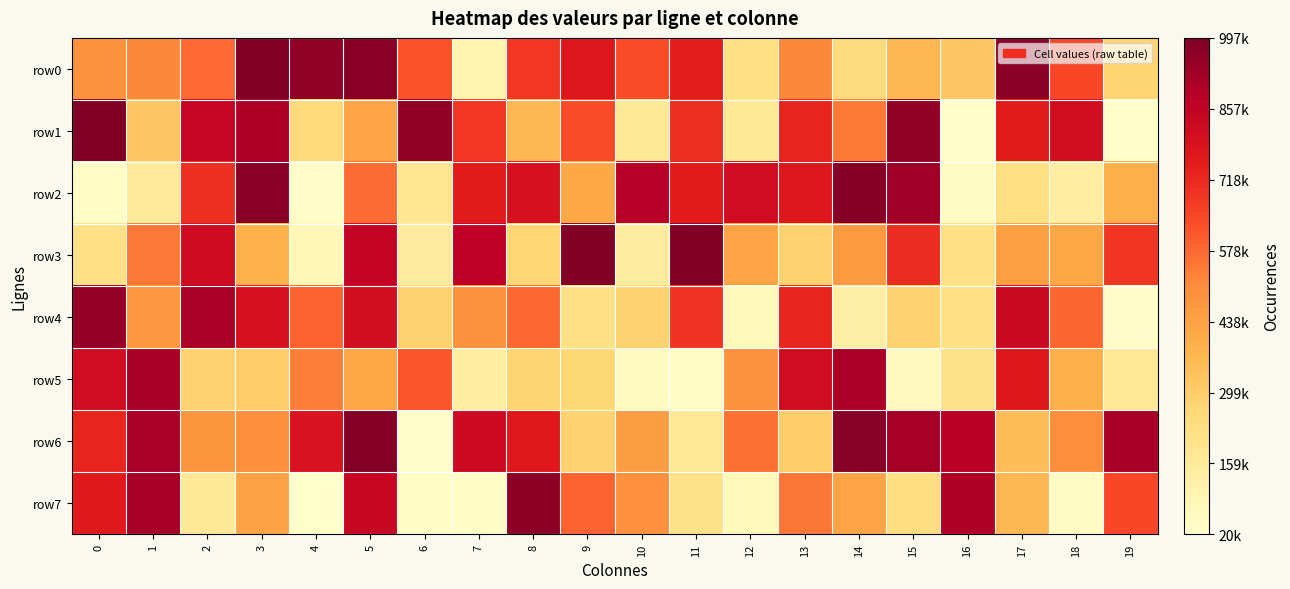

What is the smallest value displayed?

20068